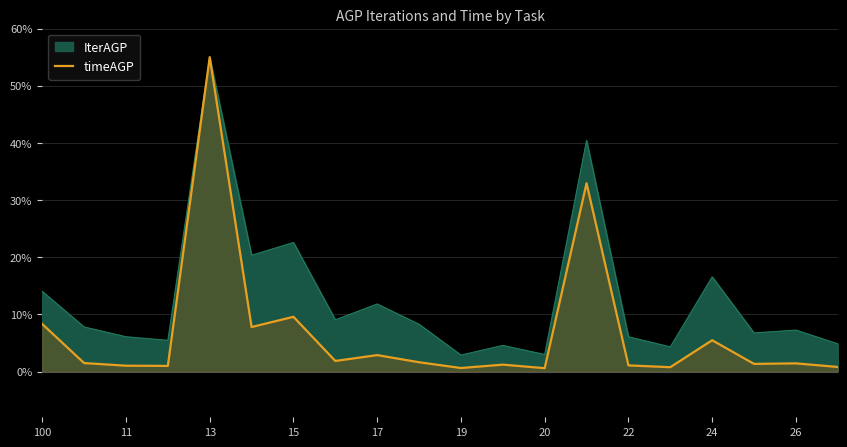

True or false: there are more than 2 points higher than both neighbors.

True